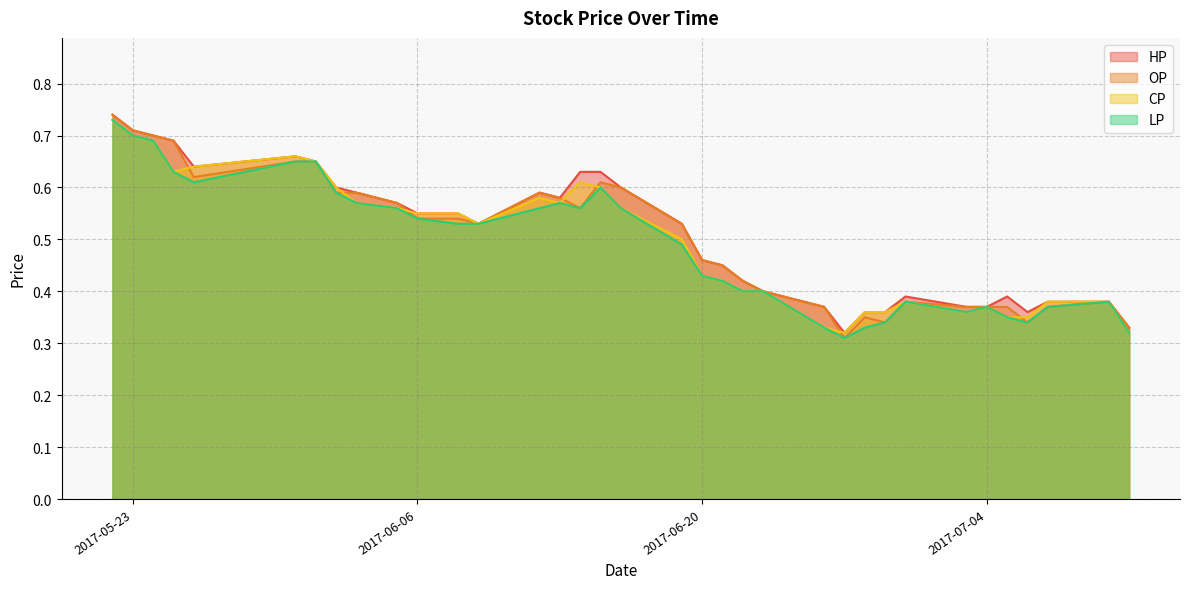

What is the sum of the HP values at 2017-06-23 and 2017-06-15?

1.0